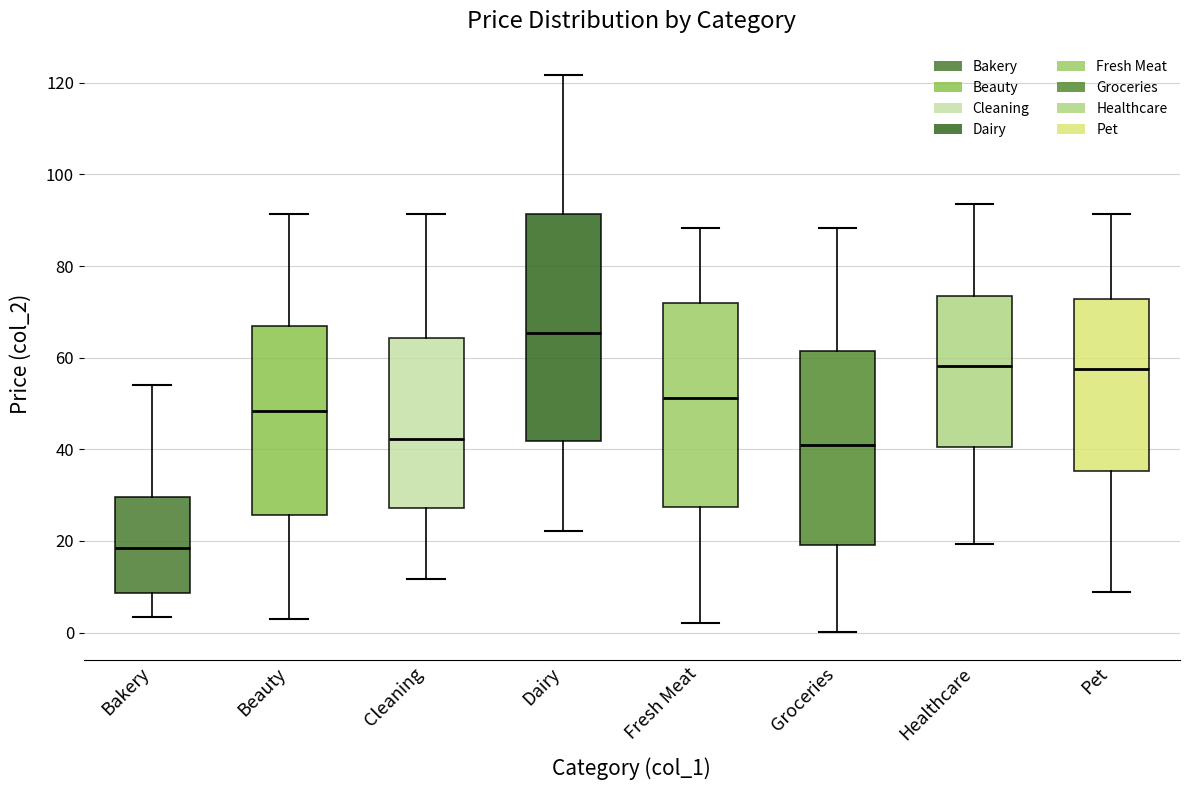

Reading left to right, transcribe this box plot: for each box, give where its median line is, the range the box spans, and where its two whiskers end, as read against the y-axis. The values are not printed on the chart, so give them approximately, as read against the axis.

Bakery: median 18, box 8 to 30, whiskers 4 to 54
Beauty: median 48, box 26 to 66, whiskers 2 to 92
Cleaning: median 42, box 28 to 64, whiskers 12 to 92
Dairy: median 66, box 42 to 92, whiskers 22 to 122
Fresh Meat: median 52, box 28 to 72, whiskers 2 to 88
Groceries: median 42, box 20 to 62, whiskers 0 to 88
Healthcare: median 58, box 40 to 74, whiskers 20 to 94
Pet: median 58, box 36 to 72, whiskers 8 to 92